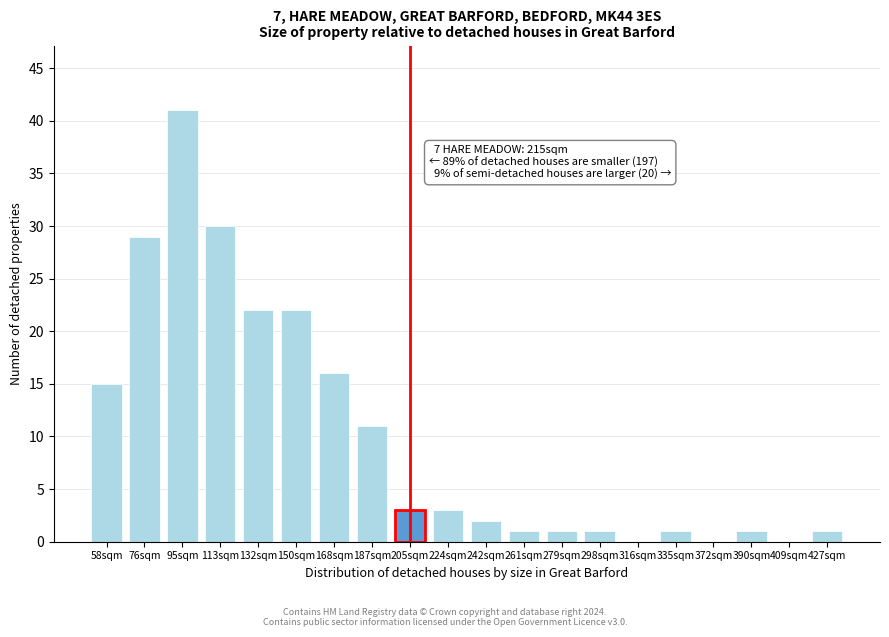

Reading right to left, extract all data points from this chart.

427sqm=1	409sqm=0	390sqm=1	372sqm=0	335sqm=1	316sqm=0	298sqm=1	279sqm=1	261sqm=1	242sqm=2	224sqm=3	205sqm=3	187sqm=11	168sqm=16	150sqm=22	132sqm=22	113sqm=30	95sqm=41	76sqm=29	58sqm=15